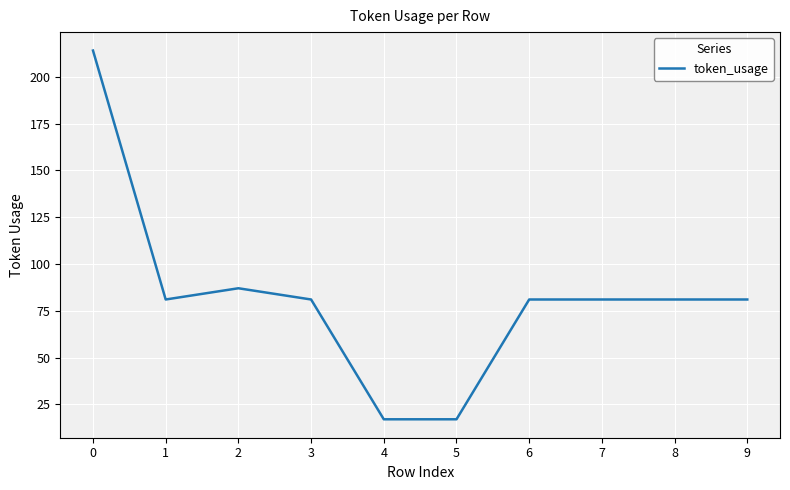

Where is the first local maximum?

2